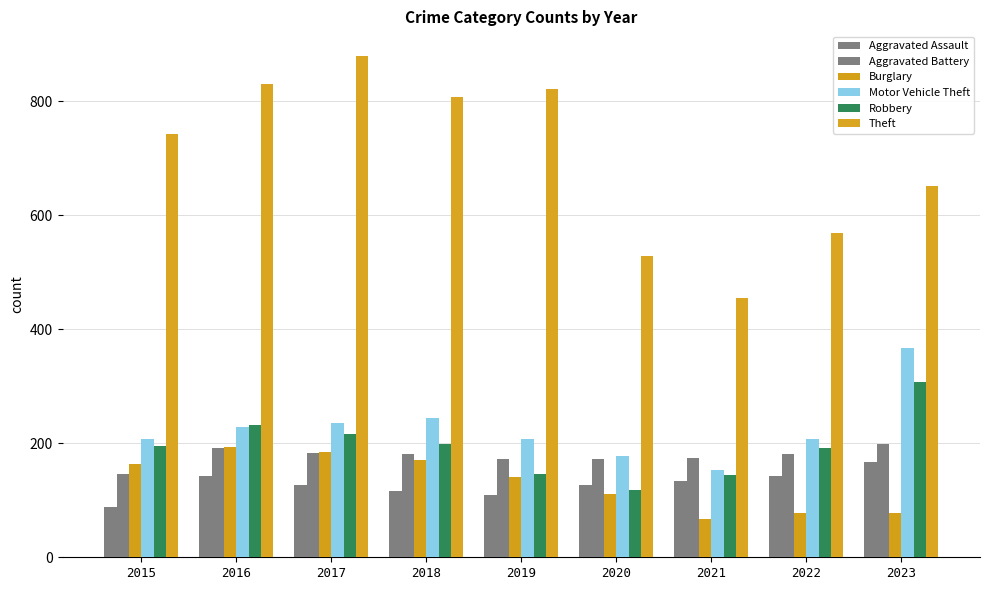

Reading left to right, transcribe all the data shown in this chart.

Aggravated Assault: 89	142	126	117	110	127	134	142	168
Aggravated Battery: 146	191	183	181	173	172	175	182	198
Burglary: 163	194	185	171	141	111	67	77	78
Motor Vehicle Theft: 208	229	236	245	207	177	153	207	367
Robbery: 196	232	217	198	147	118	145	192	308
Theft: 743	830	879	807	821	528	455	569	651